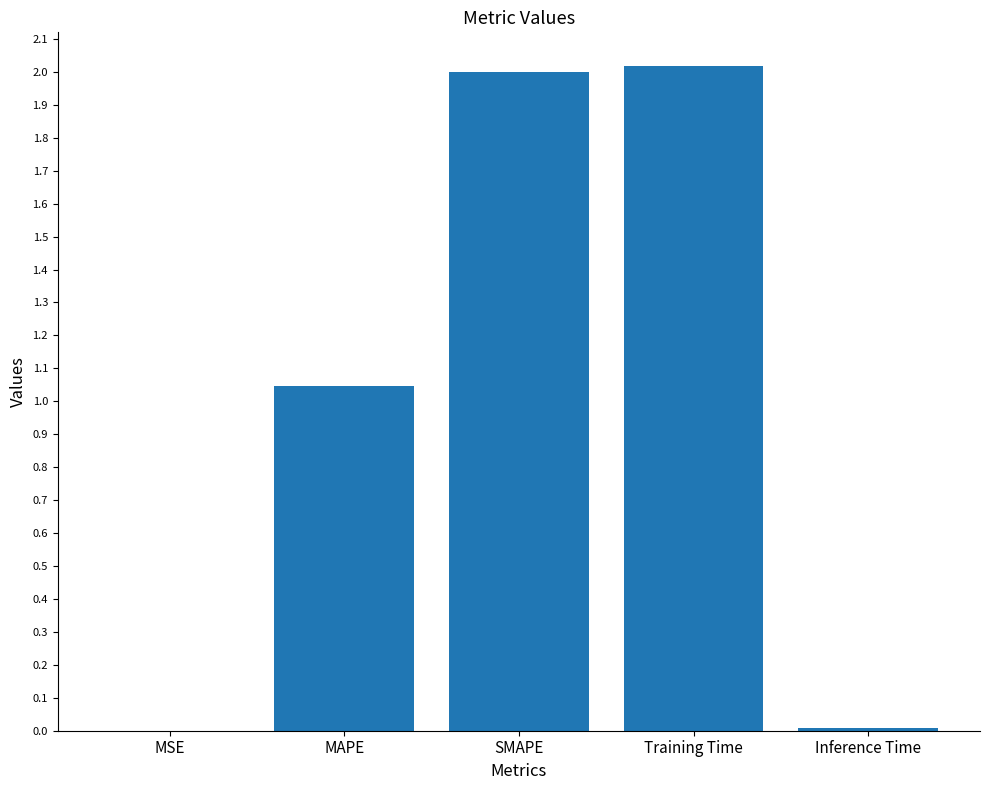

What is the sum of all values?

5.1